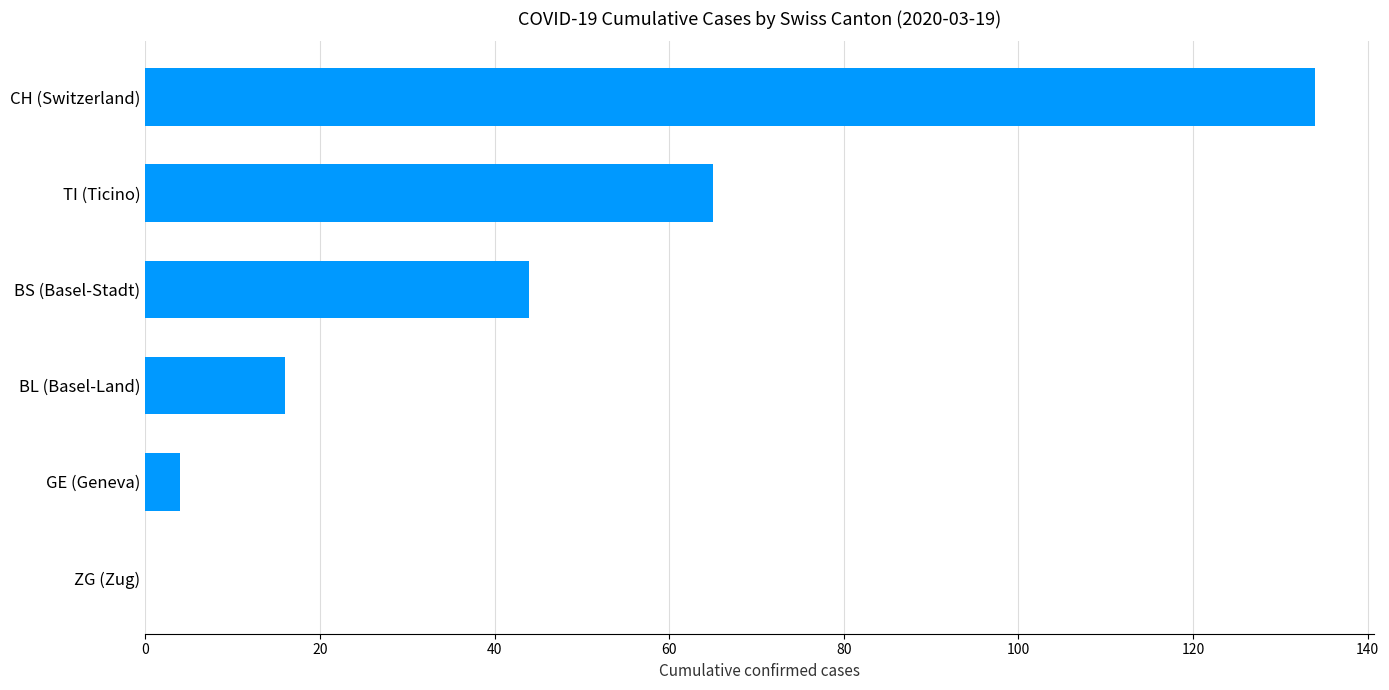

Reading top to bottom, what are all the values shown in this chart?

CH (Switzerland)=134	TI (Ticino)=65	BS (Basel-Stadt)=44	BL (Basel-Land)=16	GE (Geneva)=4	ZG (Zug)=0